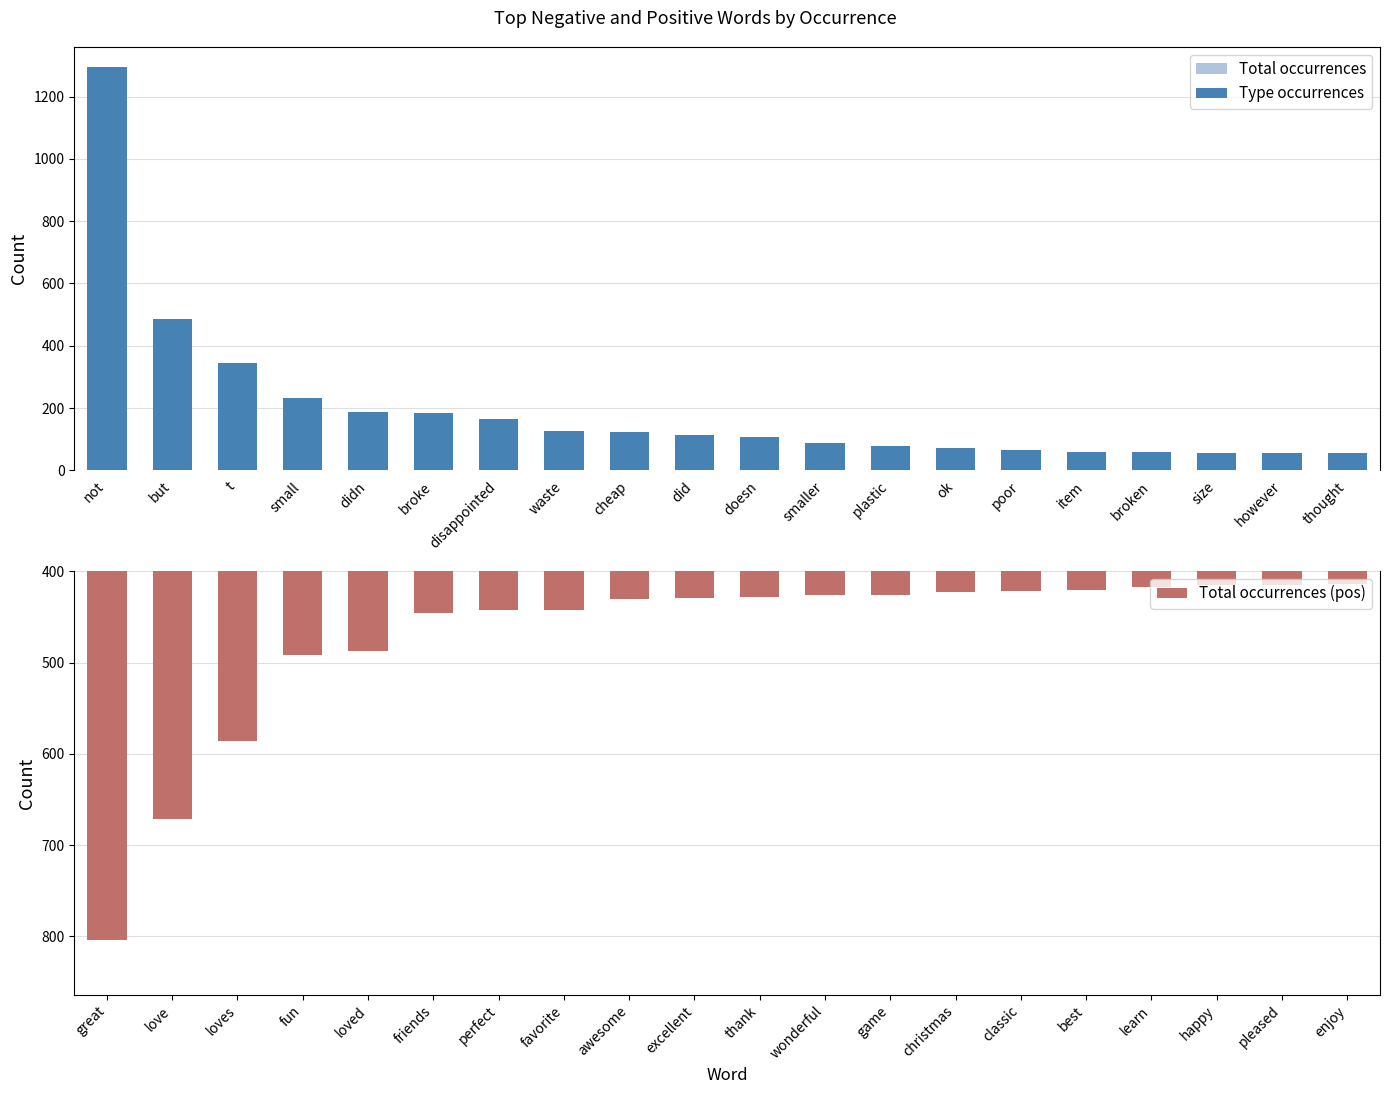

What is the minimum value for Type occurrences?

56